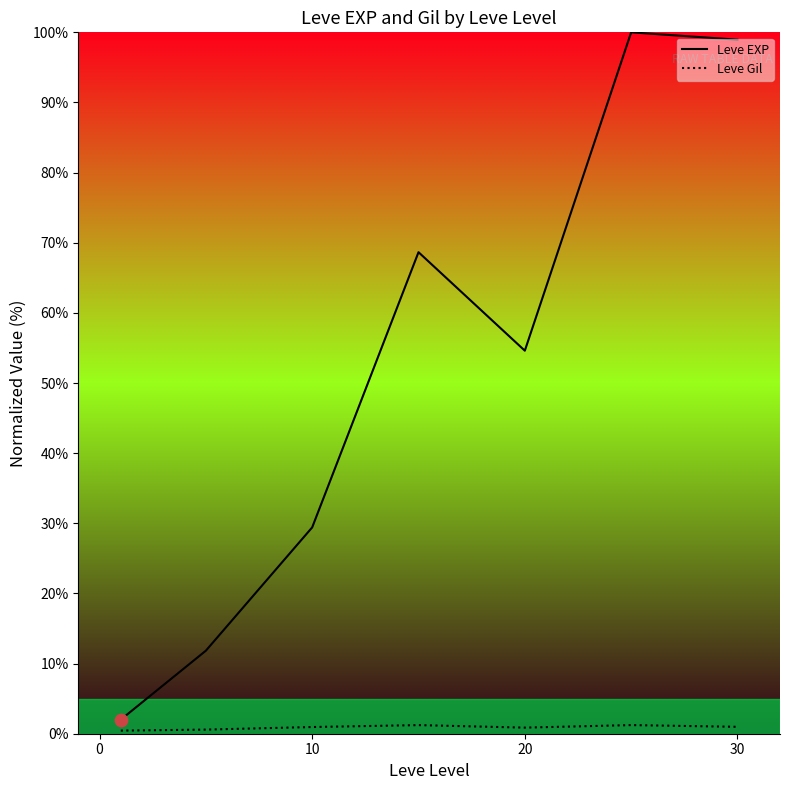

At how many categories does at least one series exceed 62?

3